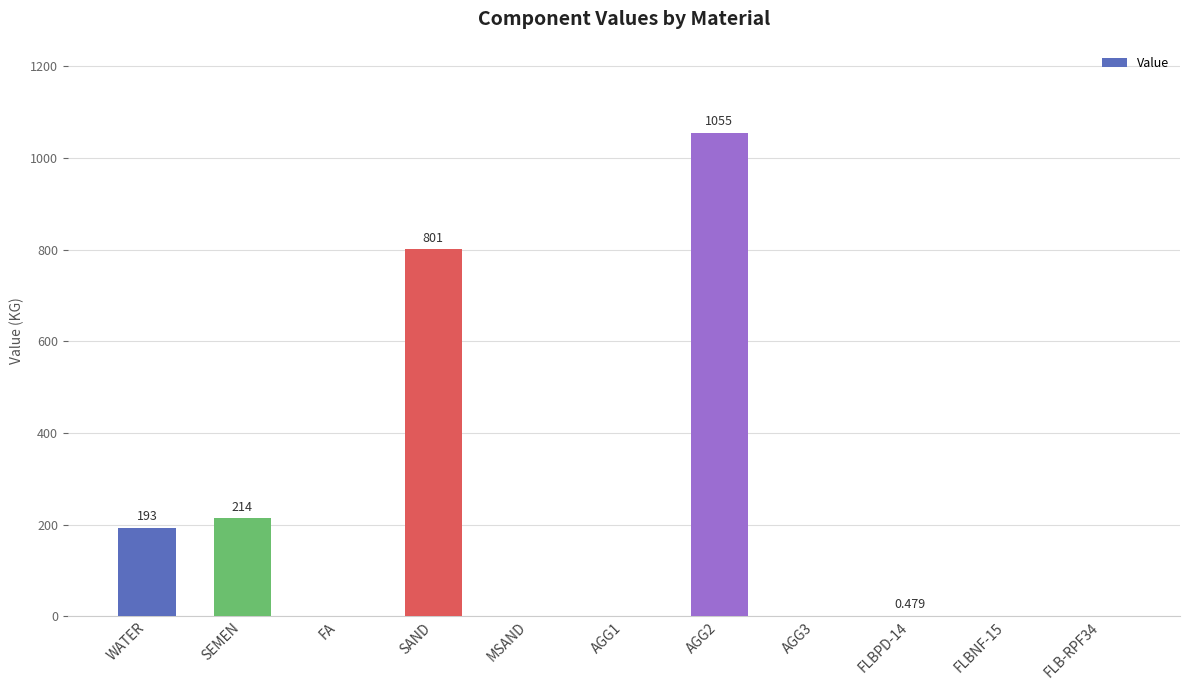

What is the change in value from WATER to AGG1?

-193.0